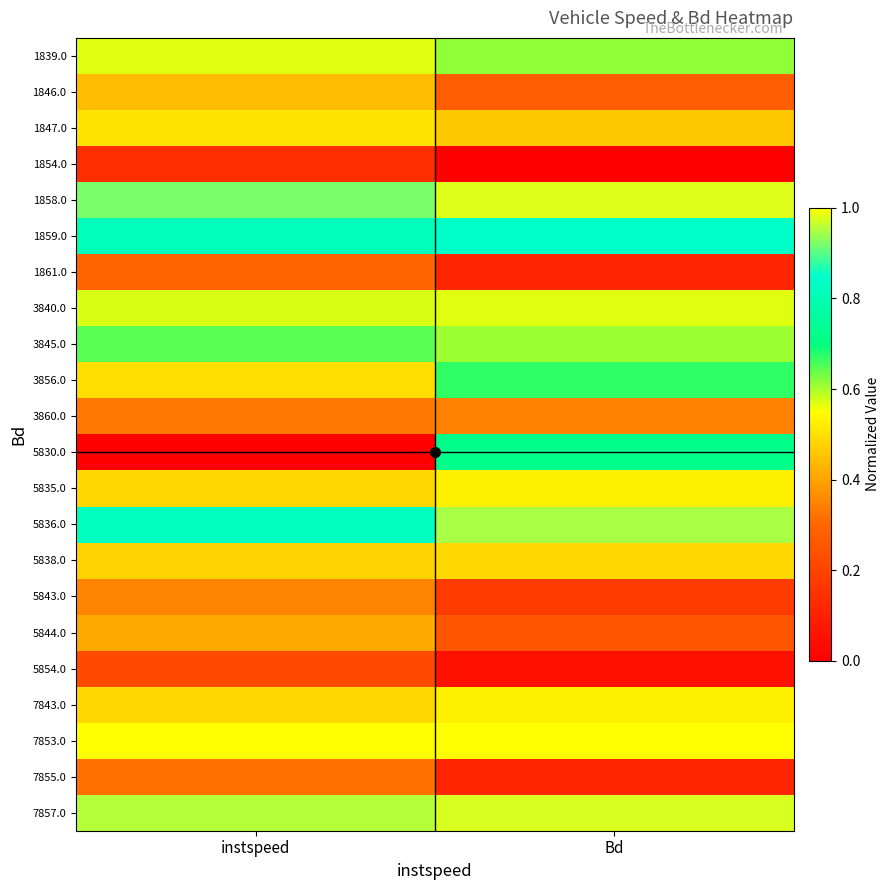

At which category is the sum across all series the highest?

Bd